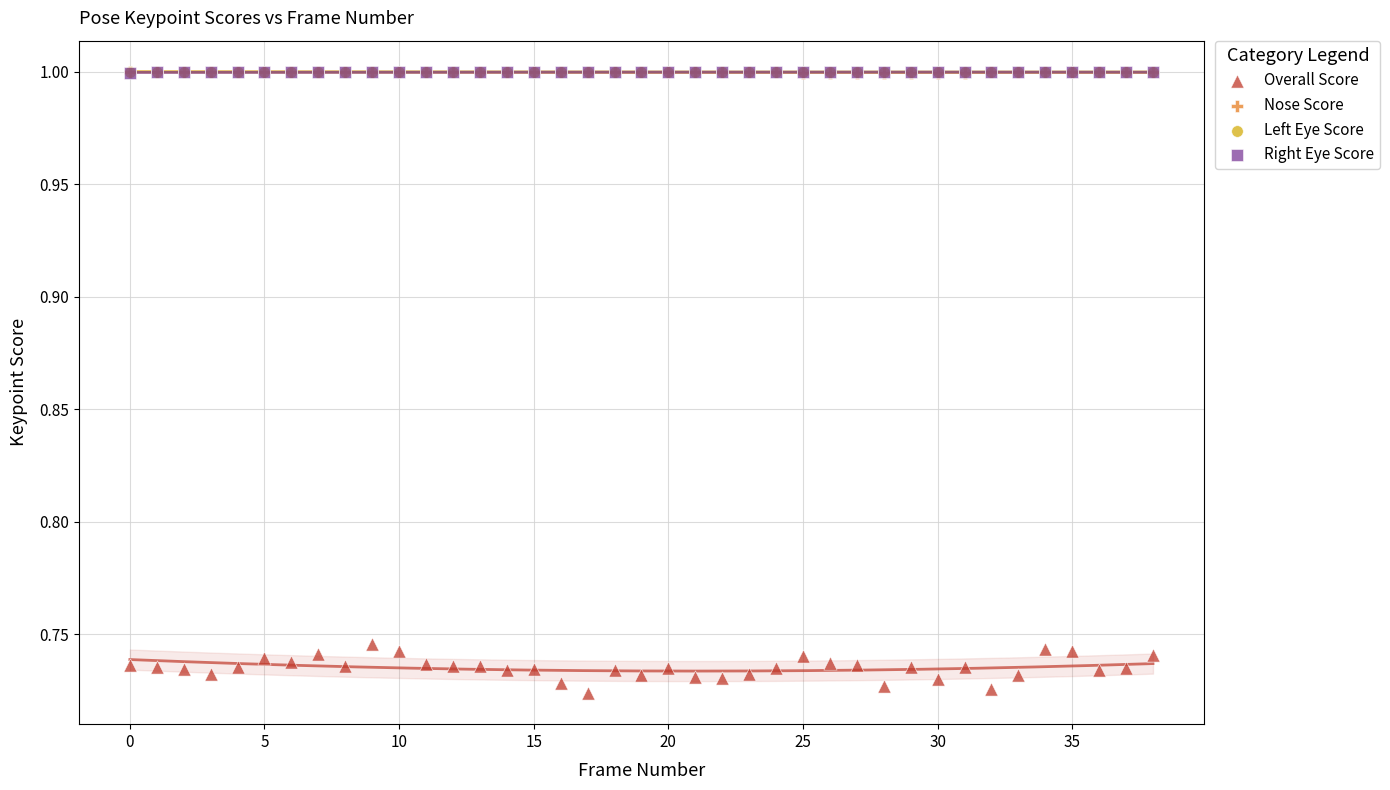

Which series reaches the minimum Y coordinate?

Overall Score